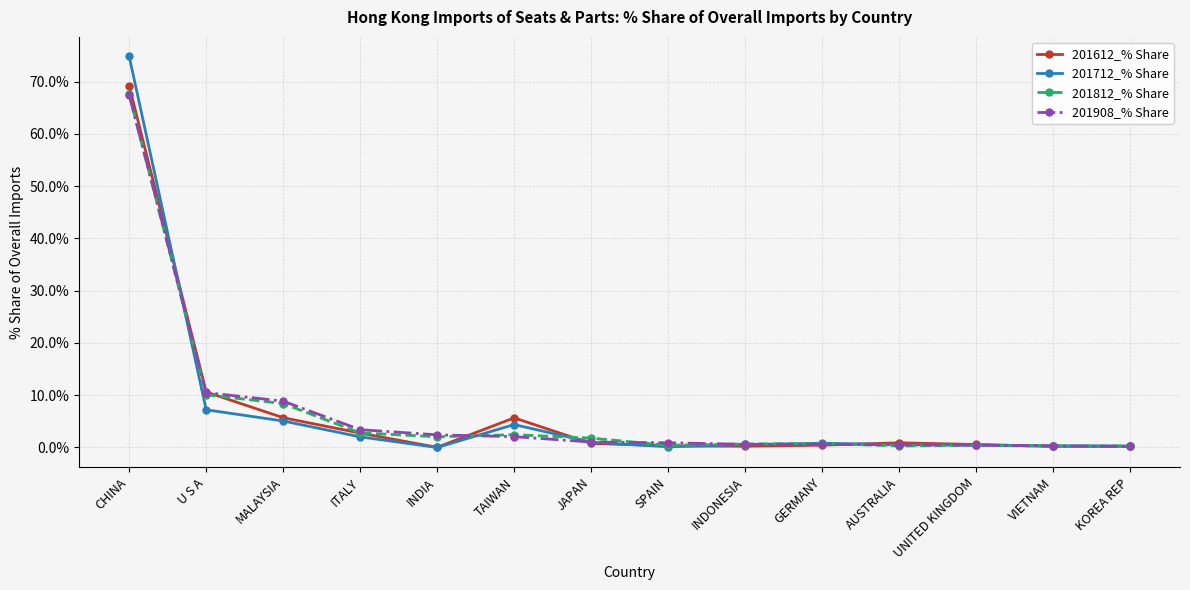

At which category is the sum across all series the highest?

CHINA